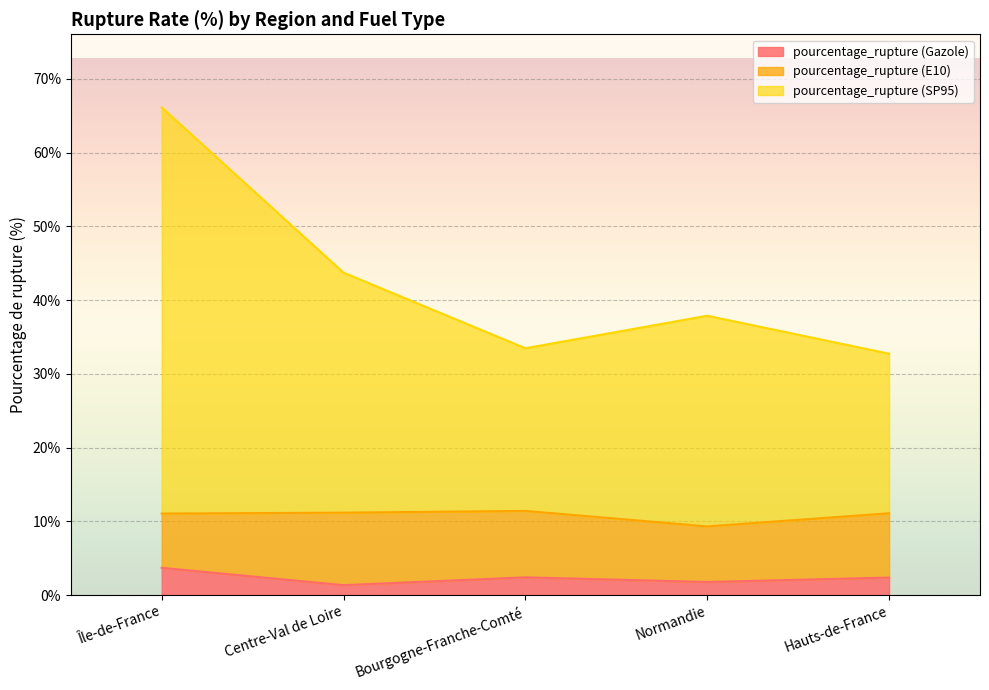

Which has a higher value, Centre-Val de Loire or Normandie?

Normandie